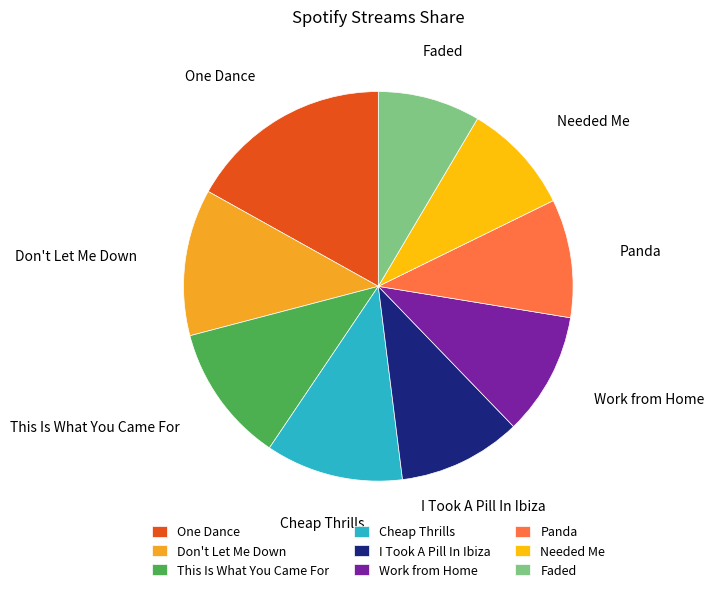

What is the smallest slice in the pie chart?

Faded